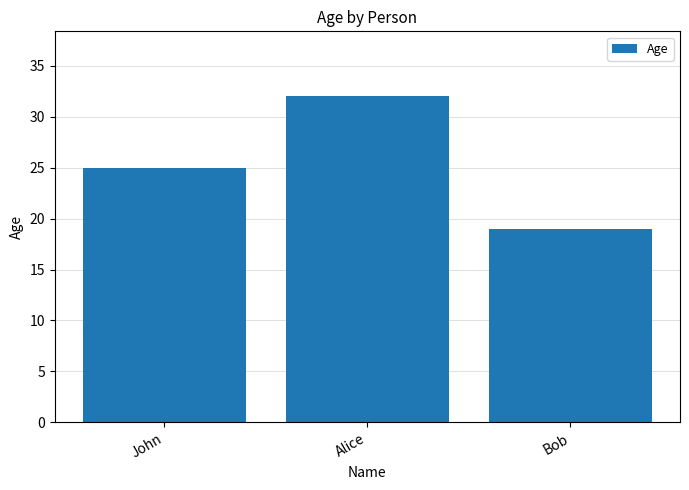

Rank the categories by value from lowest to highest.

Bob, John, Alice